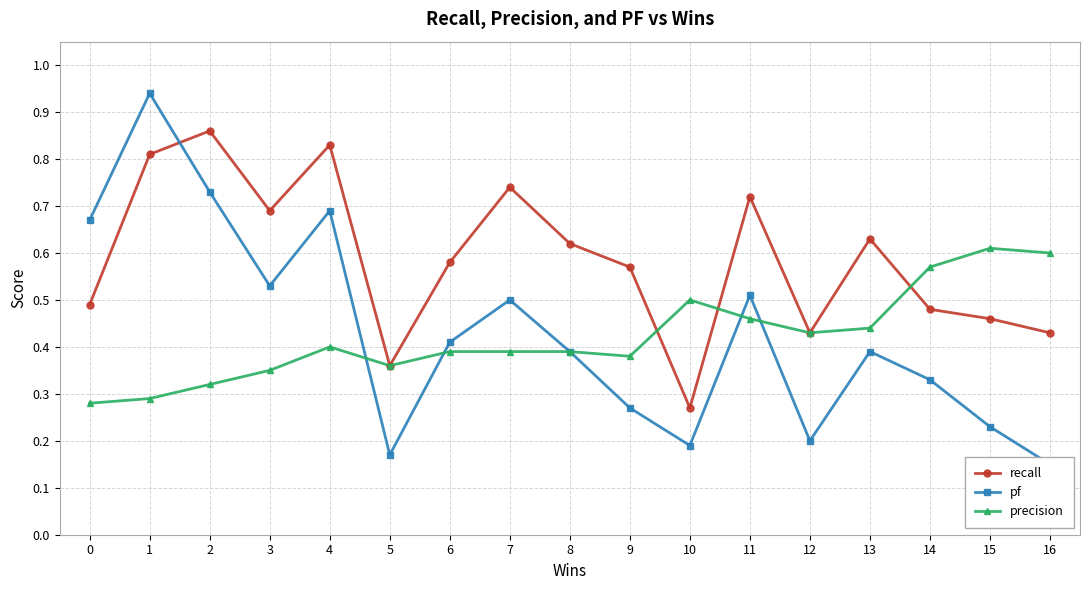

Read the pf value at 7.

0.5